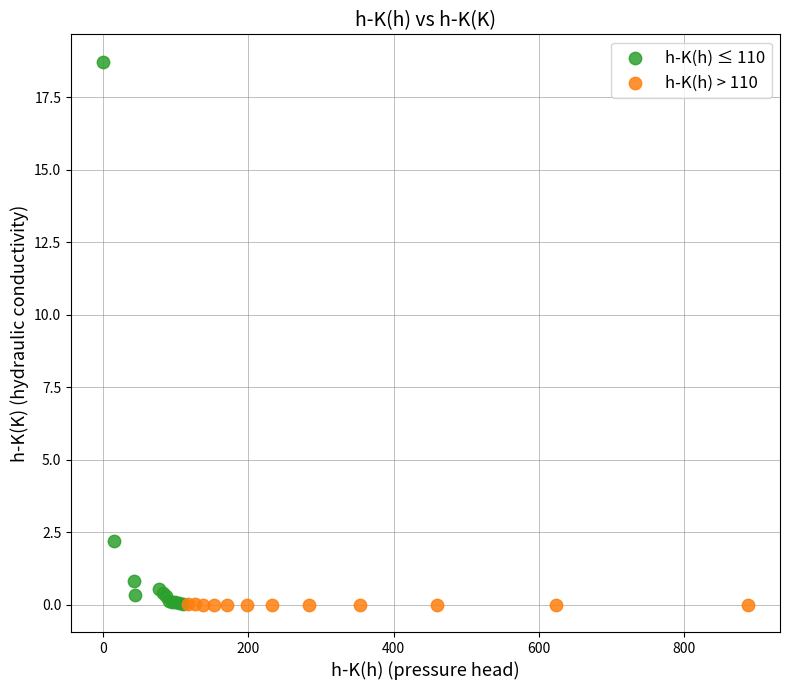

Which series contains the highest Y value?

h-K(h) ≤ 110